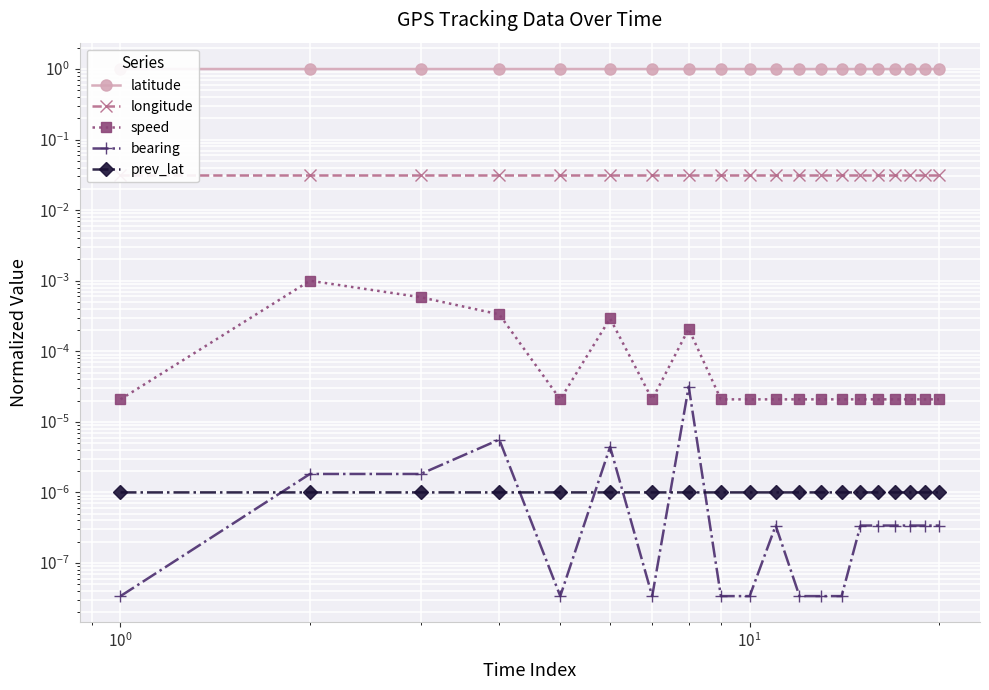

True or false: longitude and prev_lat cross at least once.

False